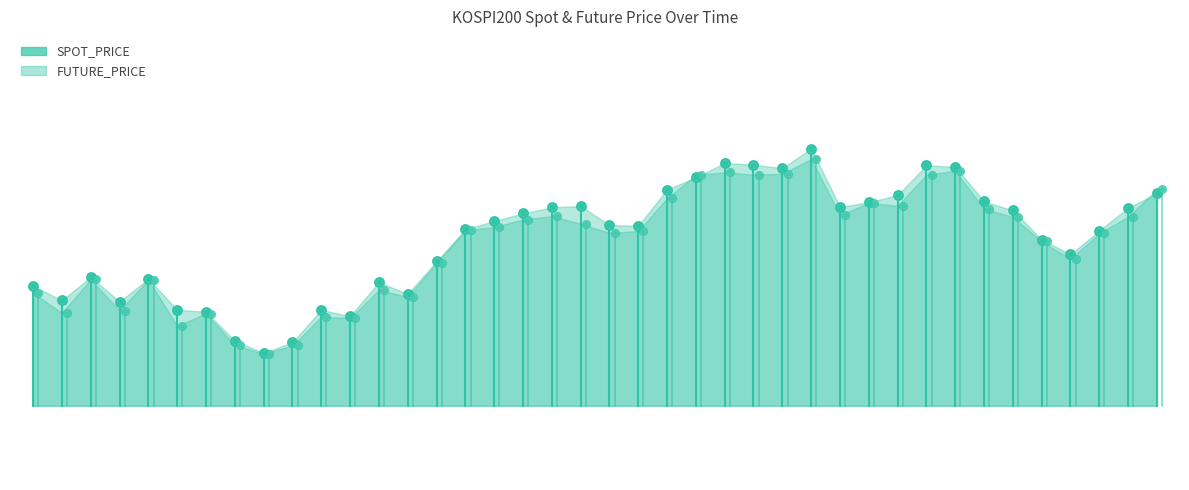

Which series changed the most between 2021-03-12 and 2021-04-05?

FUTURE_PRICE